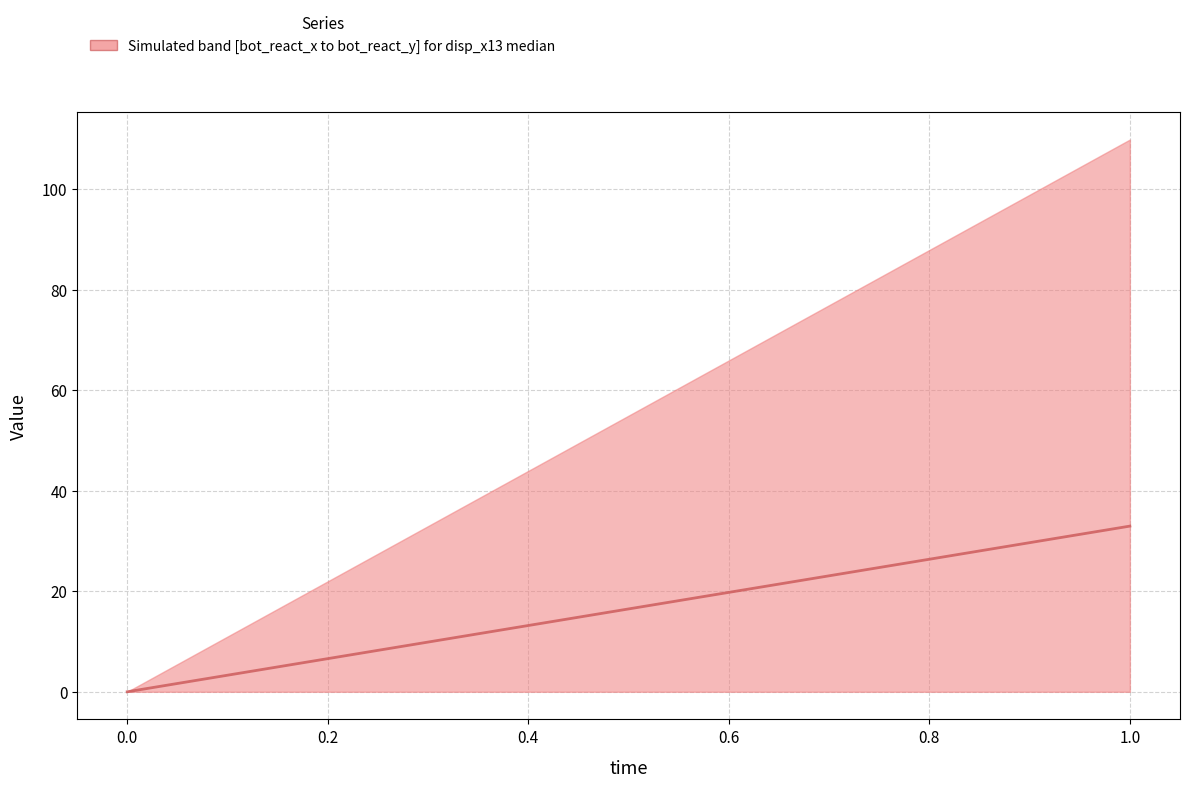

What is the sum of all values?

109.9